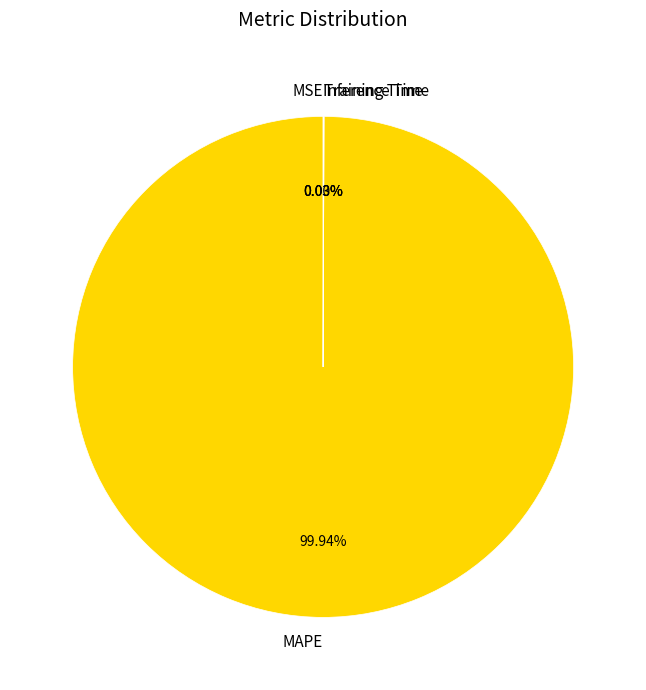

True or false: MAPE accounts for 100% of the total.

True